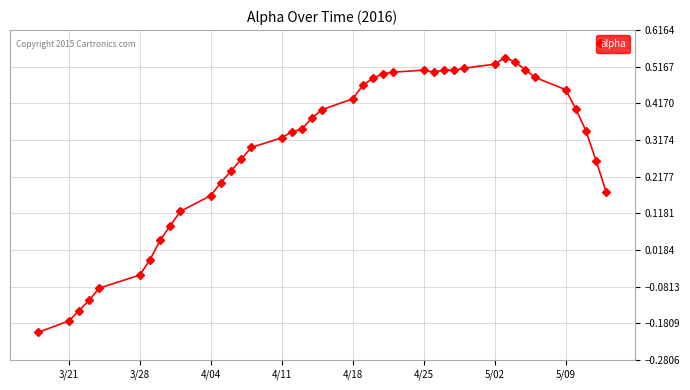

What is the difference between the second highest and minimum values?

0.7